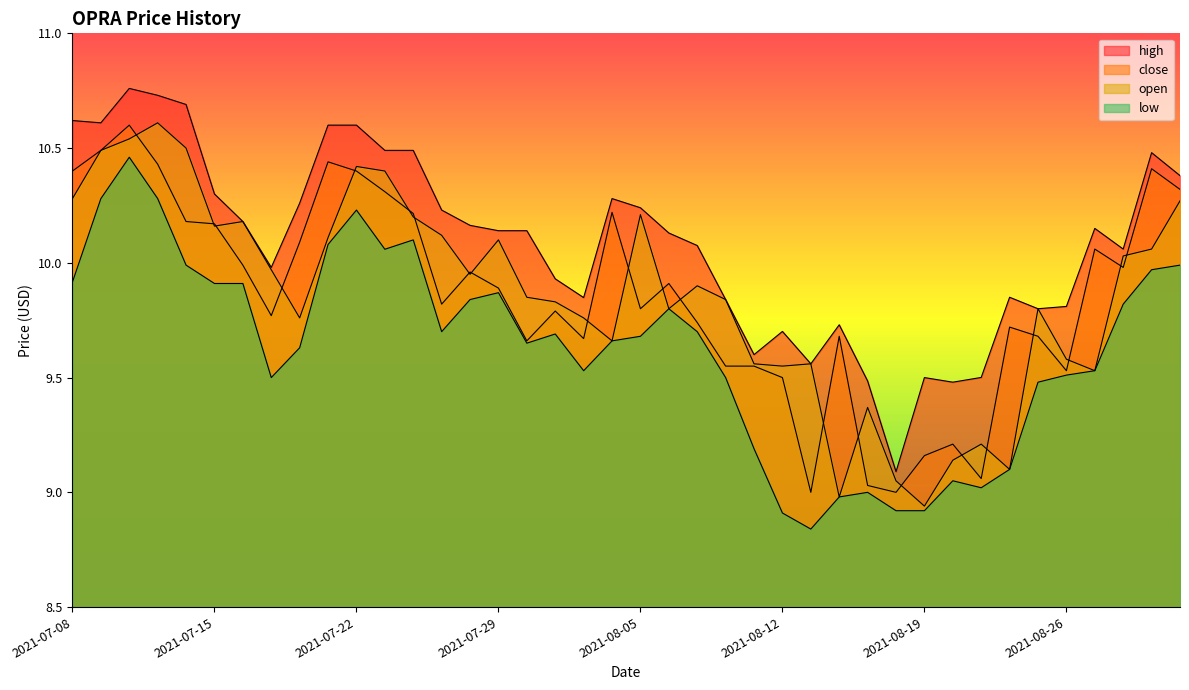

What is the minimum value shown in the chart?

8.8